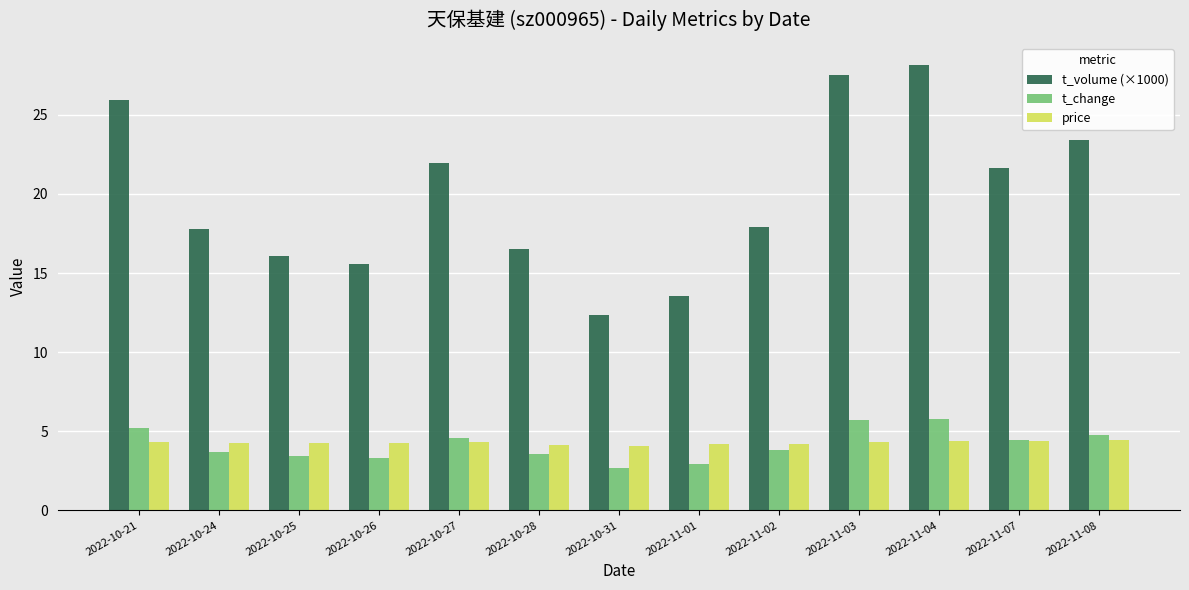

Where is t_volume (×1000) nearest to the value 20?

2022-11-07